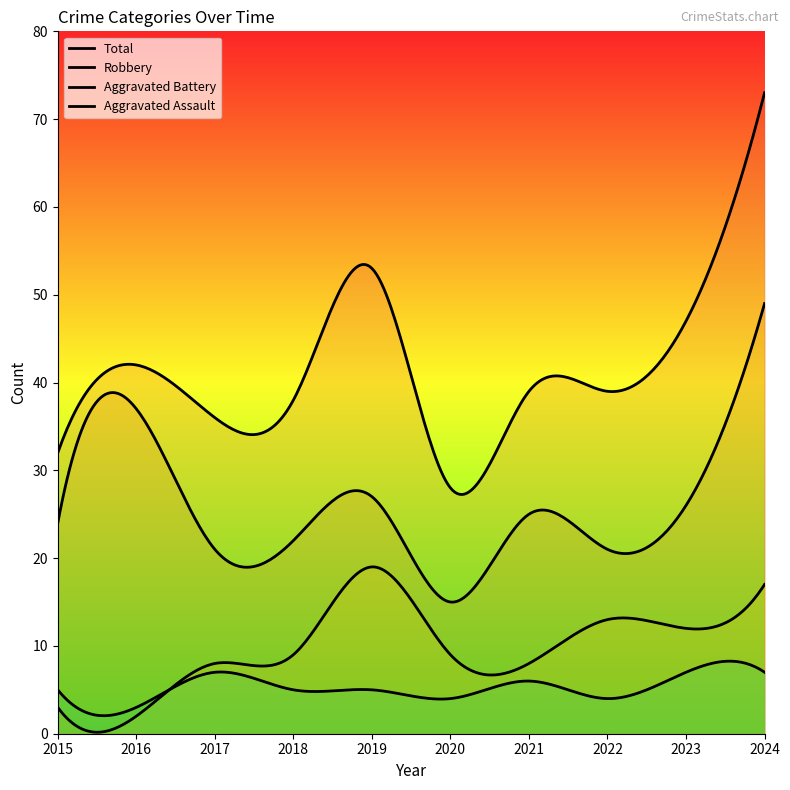

What is the value of the Aggravated Battery point at the 8th from the left?

13